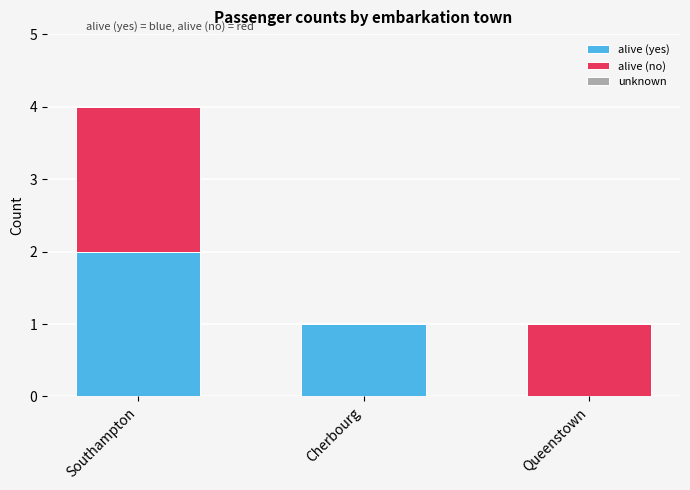

Reading left to right, list the values for the alive (yes) series.

Southampton=2	Cherbourg=1	Queenstown=0